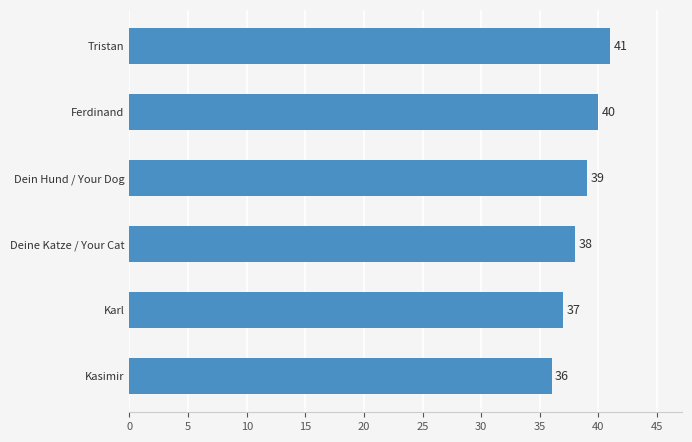

Reading bottom to top, extract all data points from this chart.

Kasimir=36	Karl=37	Deine Katze / Your Cat=38	Dein Hund / Your Dog=39	Ferdinand=40	Tristan=41